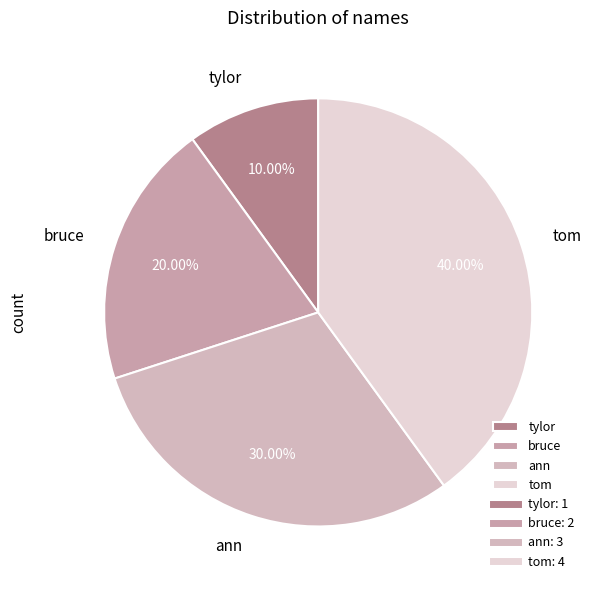

How many segments does this pie chart have?

4